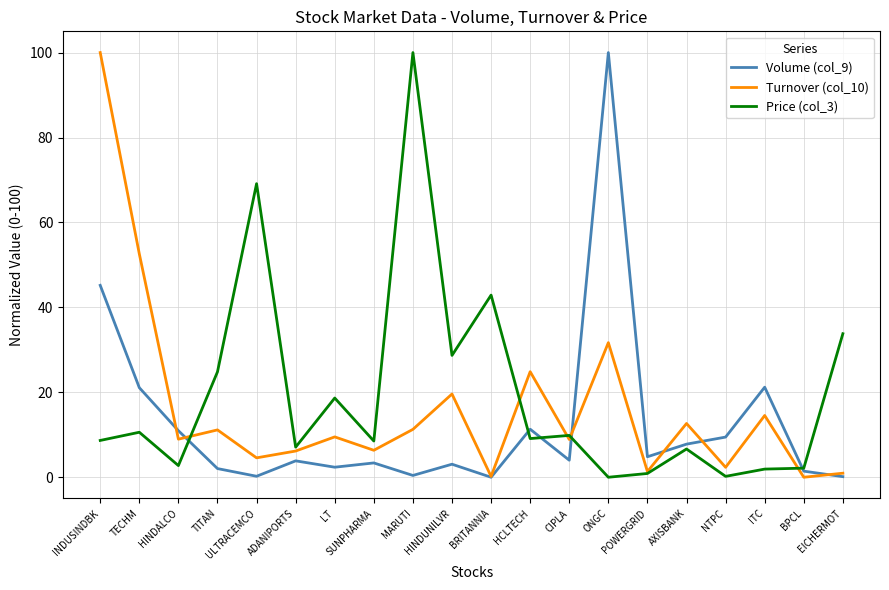

Is the value of Price (col_3) at EICHERMOT greater than the value of Turnover (col_10) at HINDALCO?

Yes